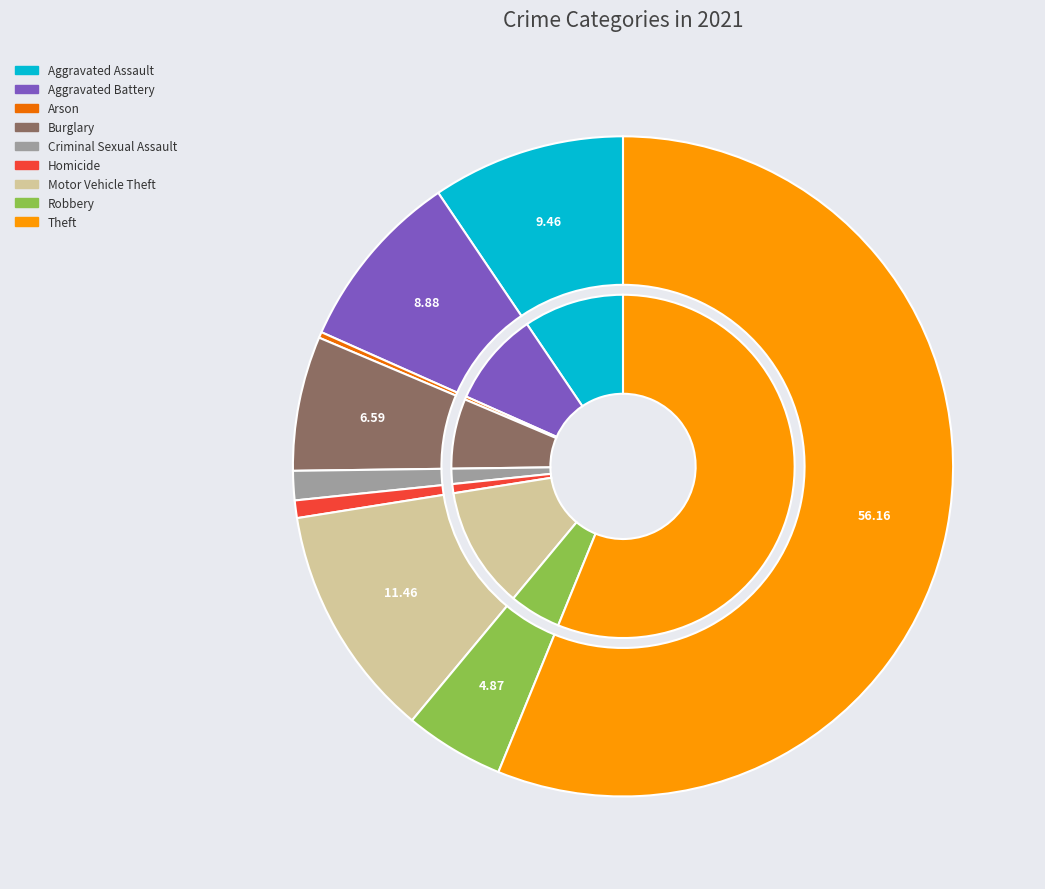

To the nearest percent, what is the difference between the largest and smallest slice percentages?

56%